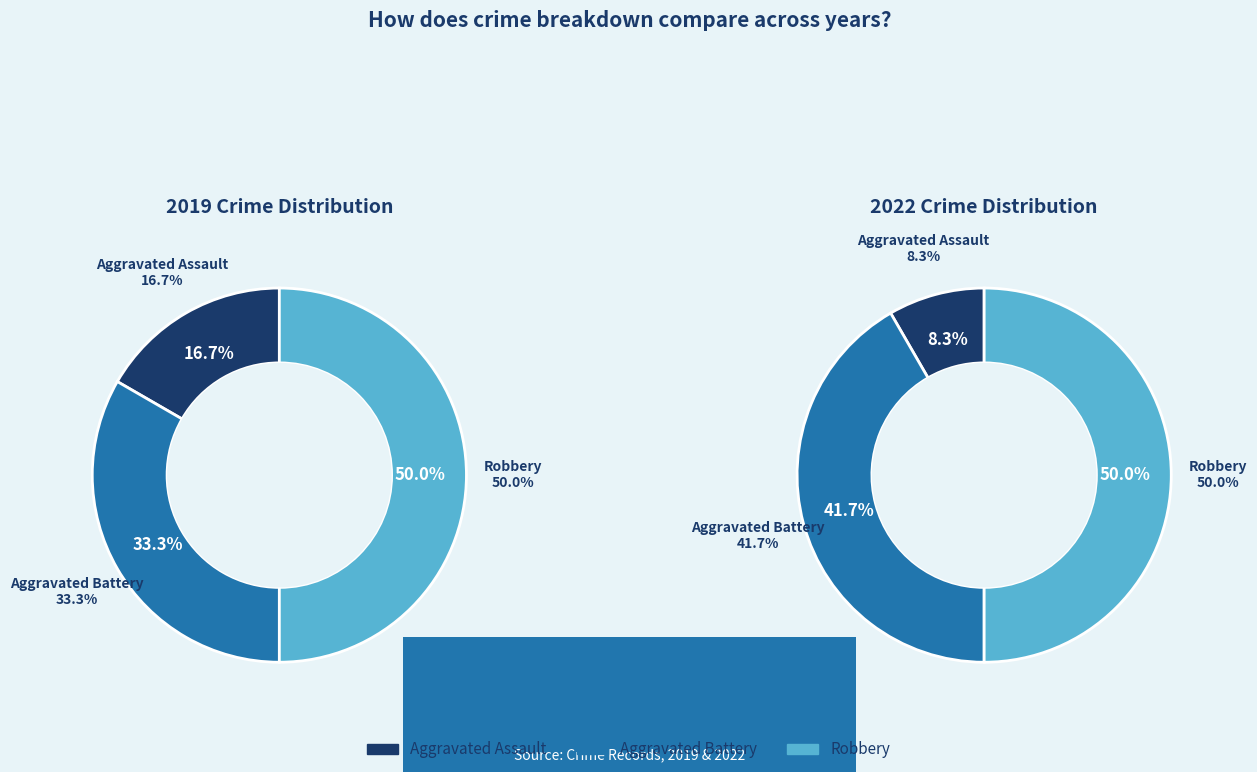

What percentage do 2 and values_2022 together represent?

83.3%